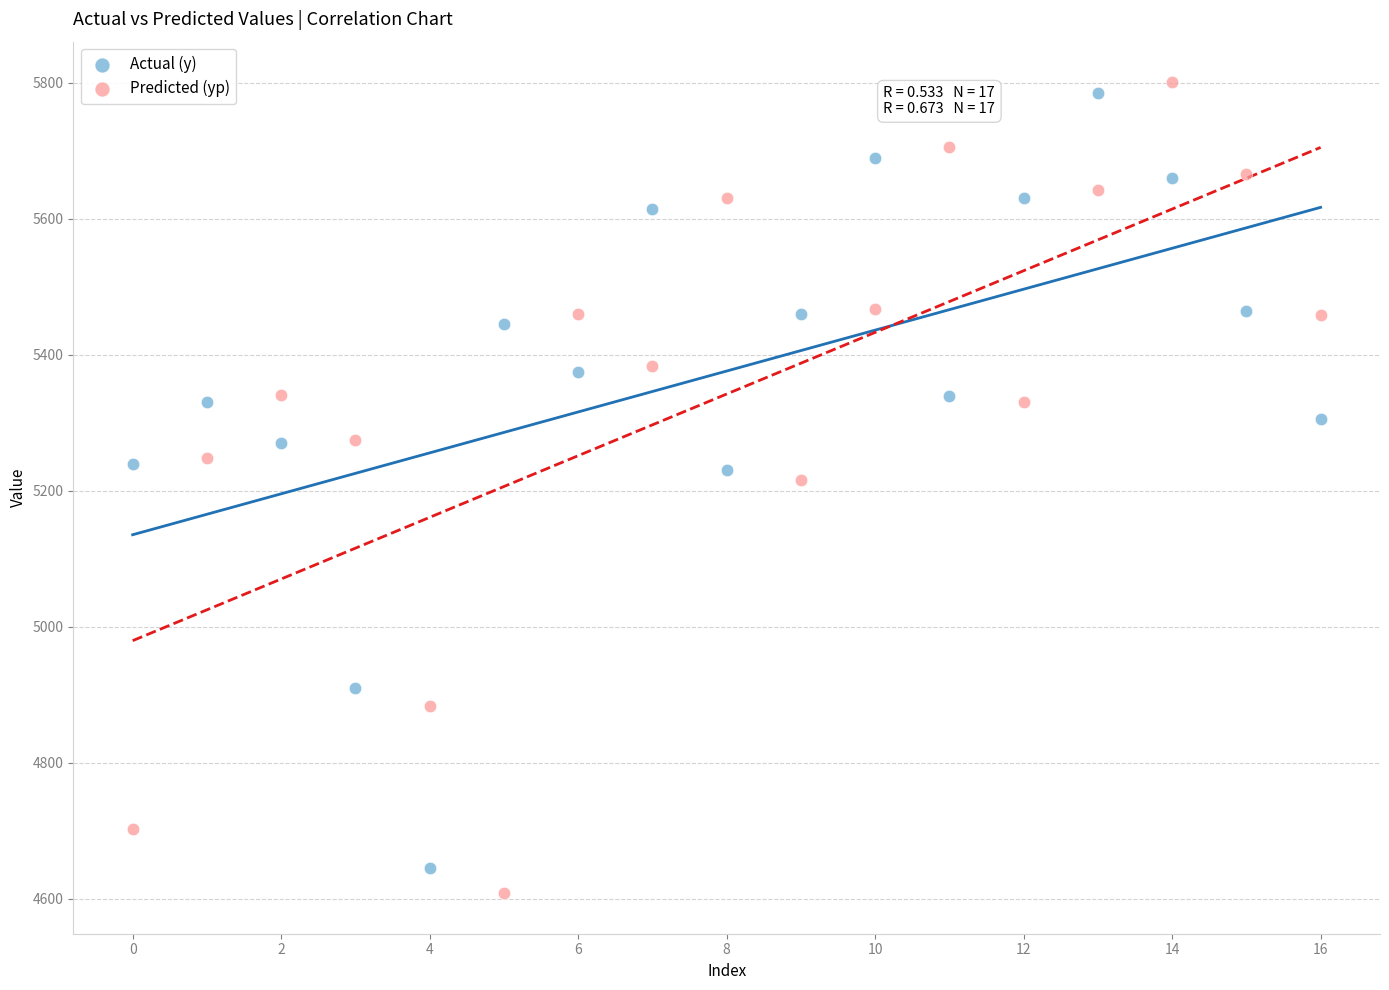

Across all data points, what is the range of Y values (max minus min)?

1192.9